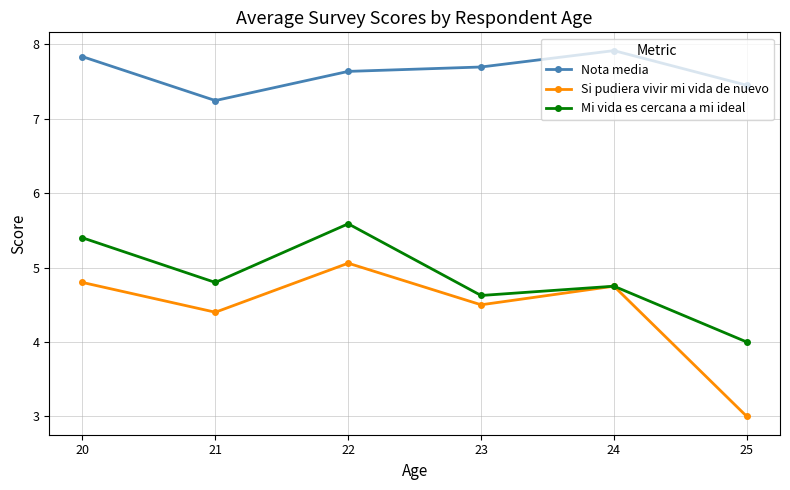

List the labels in order of Mi vida es cercana a mi ideal value, largest first.

22, 20, 21, 24, 23, 25